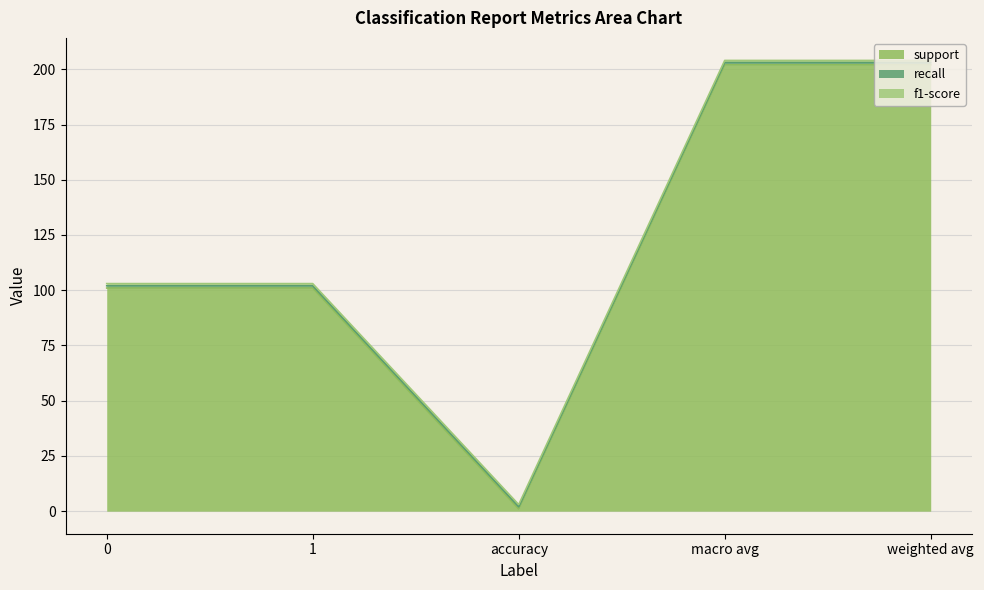

List the series in order of their peak value, lowest first.

recall, f1-score, support